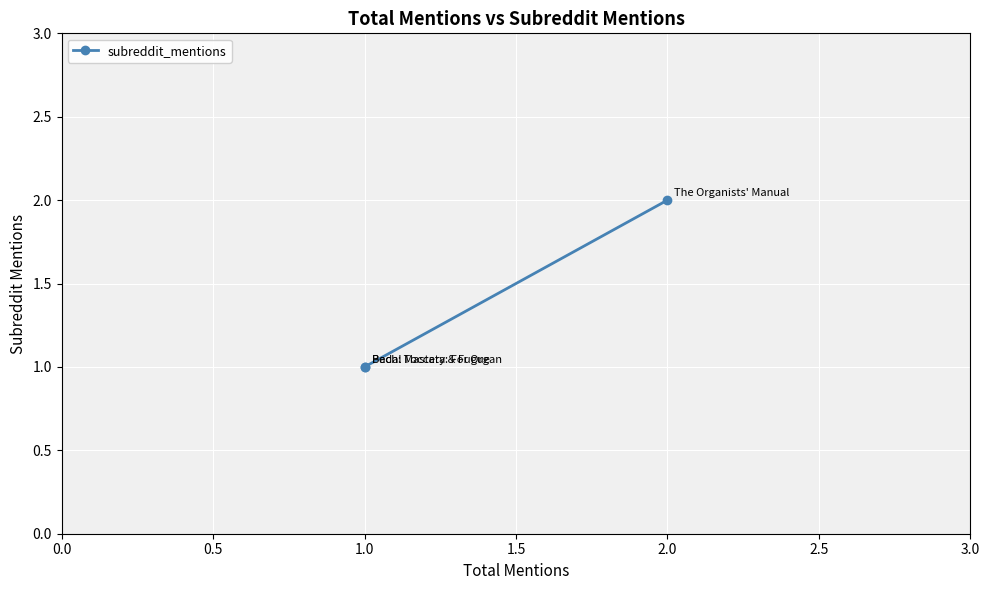

Read the value at 1.0.

1